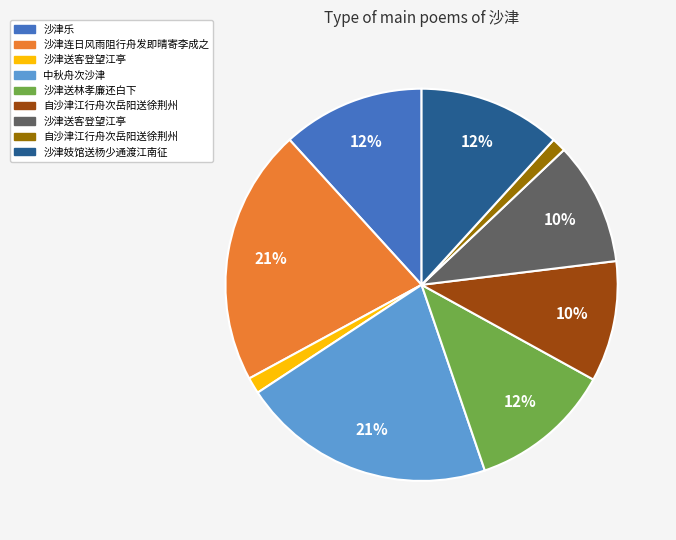

Does any single category account for the majority?

No